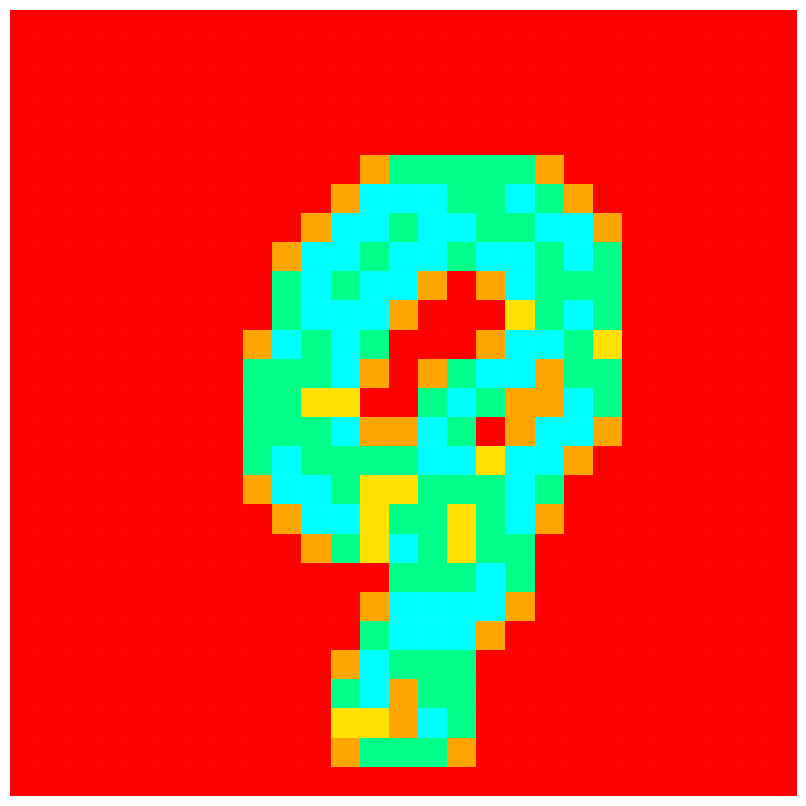

At which category is the sum across all series the highest?

14